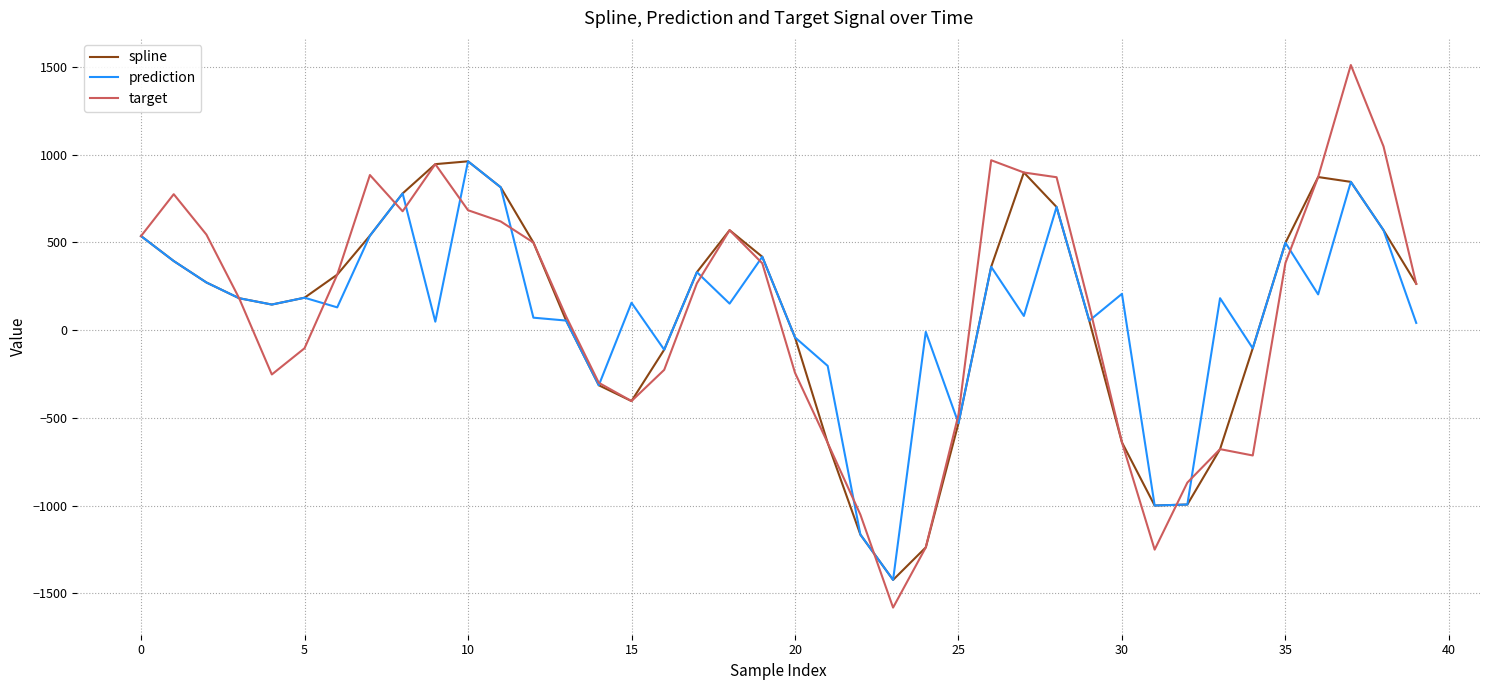

What is the minimum value for spline?

-1423.7